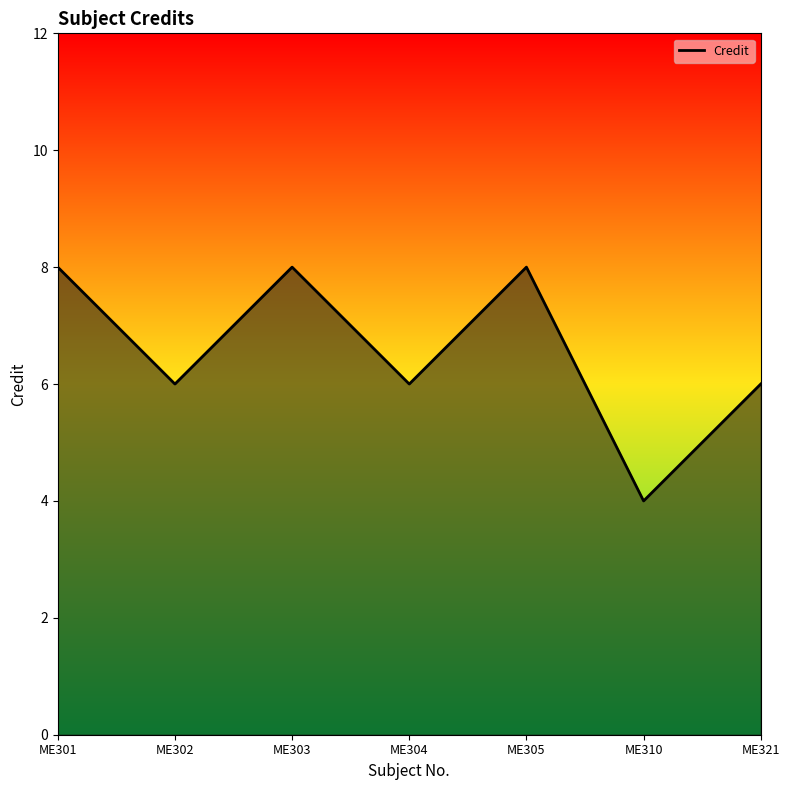

How many lines are shown in the chart?

1